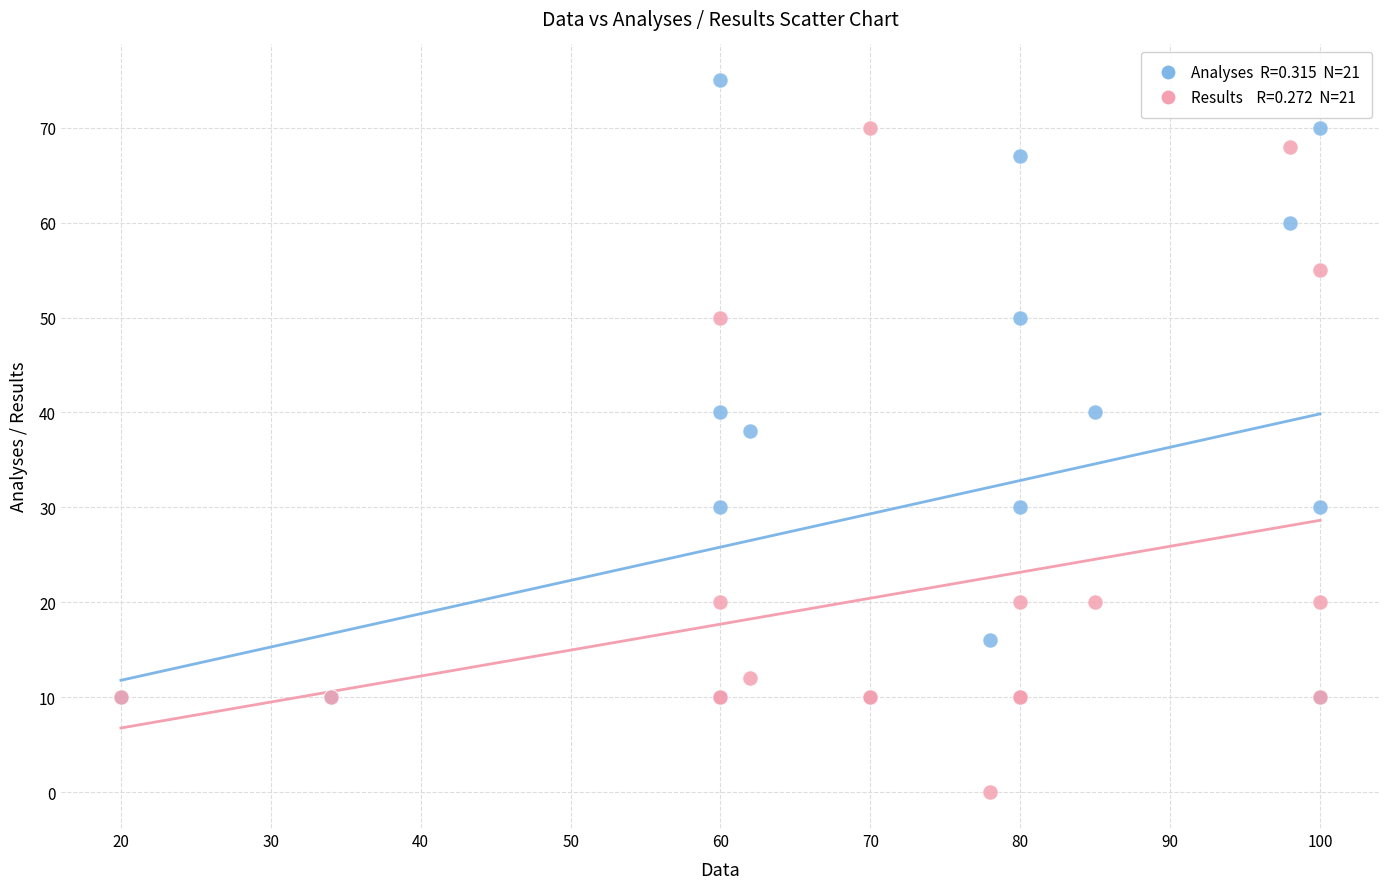

Across all series, what Y value is closest to 37?

38